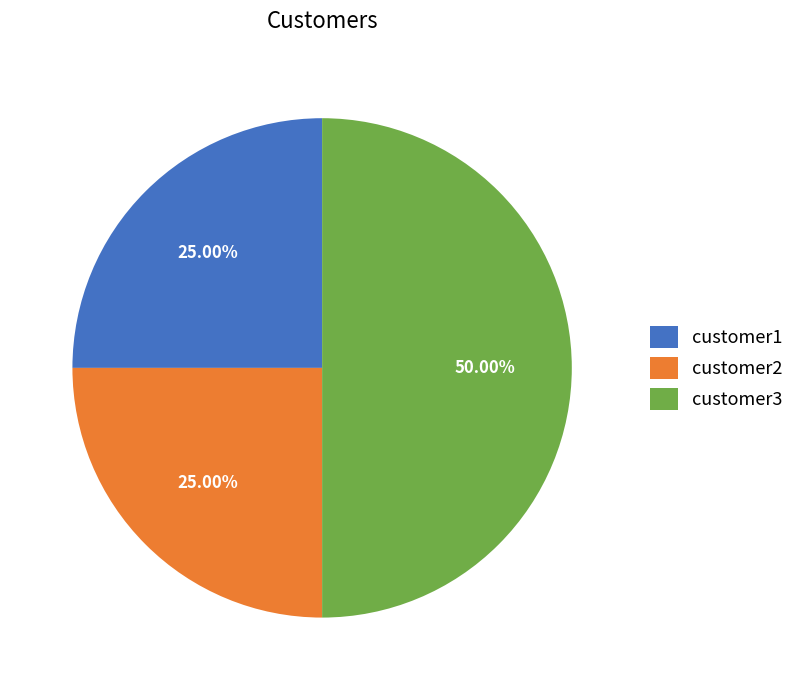

The customer3 slice represents 50% of the pie. True or false?

True